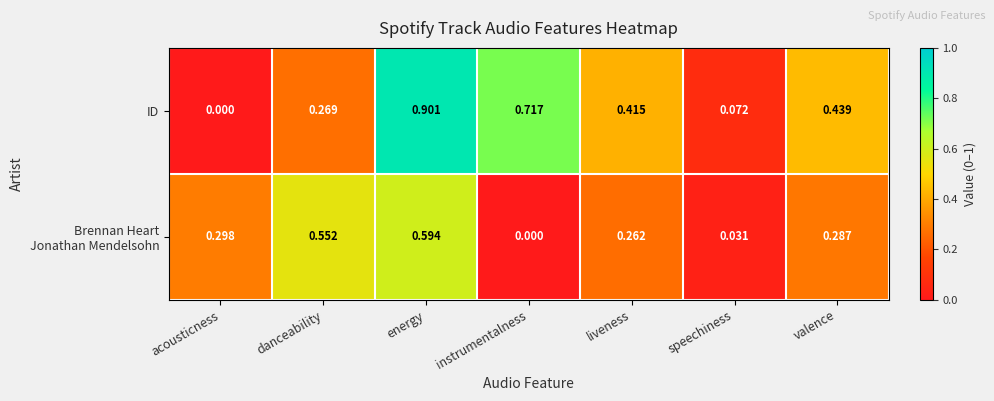

Where is ID nearest to the value 0?

acousticness